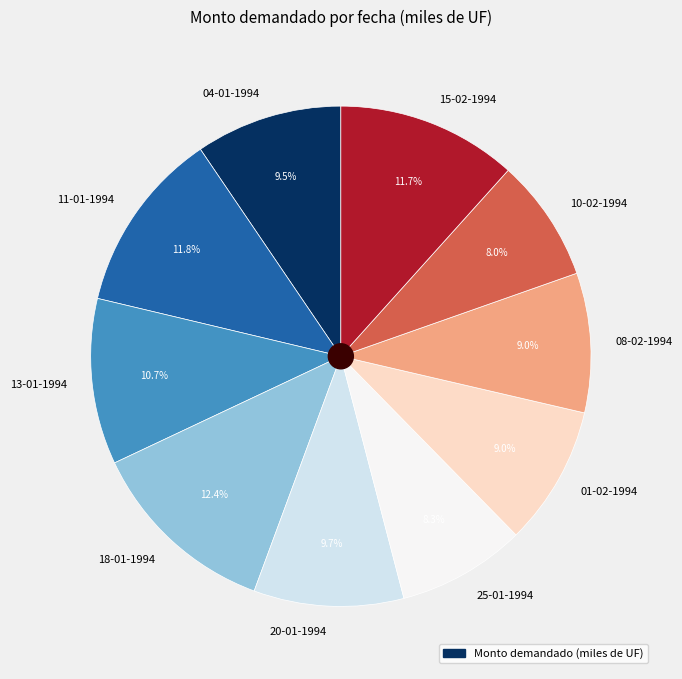

Approximately how many times larger is the value at 10-02-1994 compared to 25-01-1994?

1.0